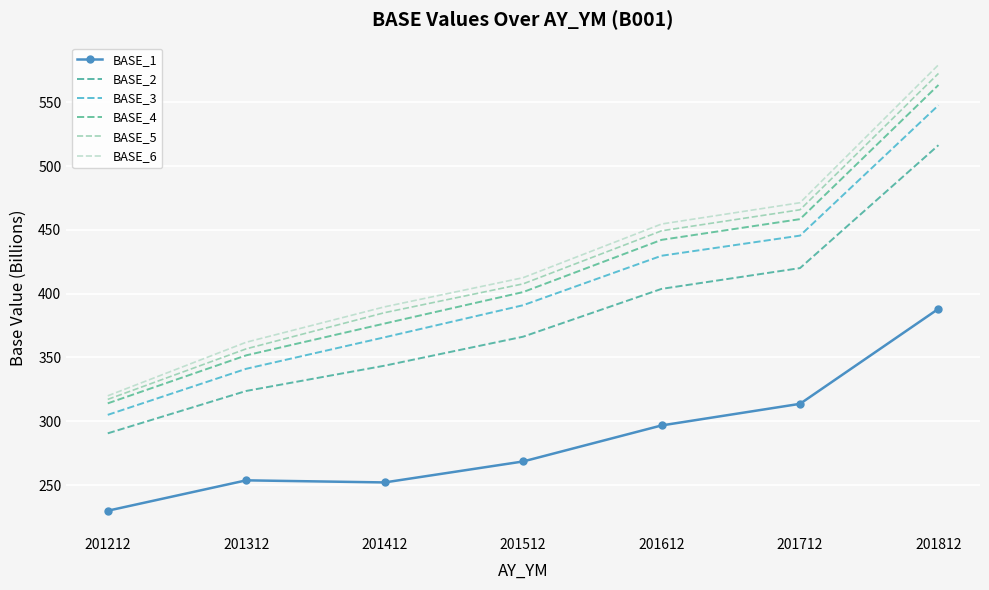

Where is BASE_1 nearest to the value 308?

201712